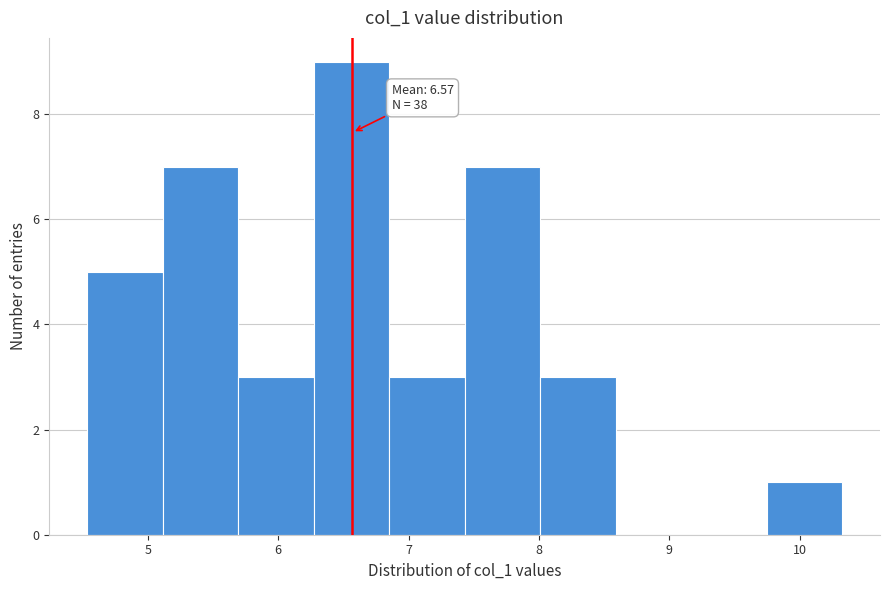

Over which range of the x-axis is the bar tallest?

6.3 to 6.9